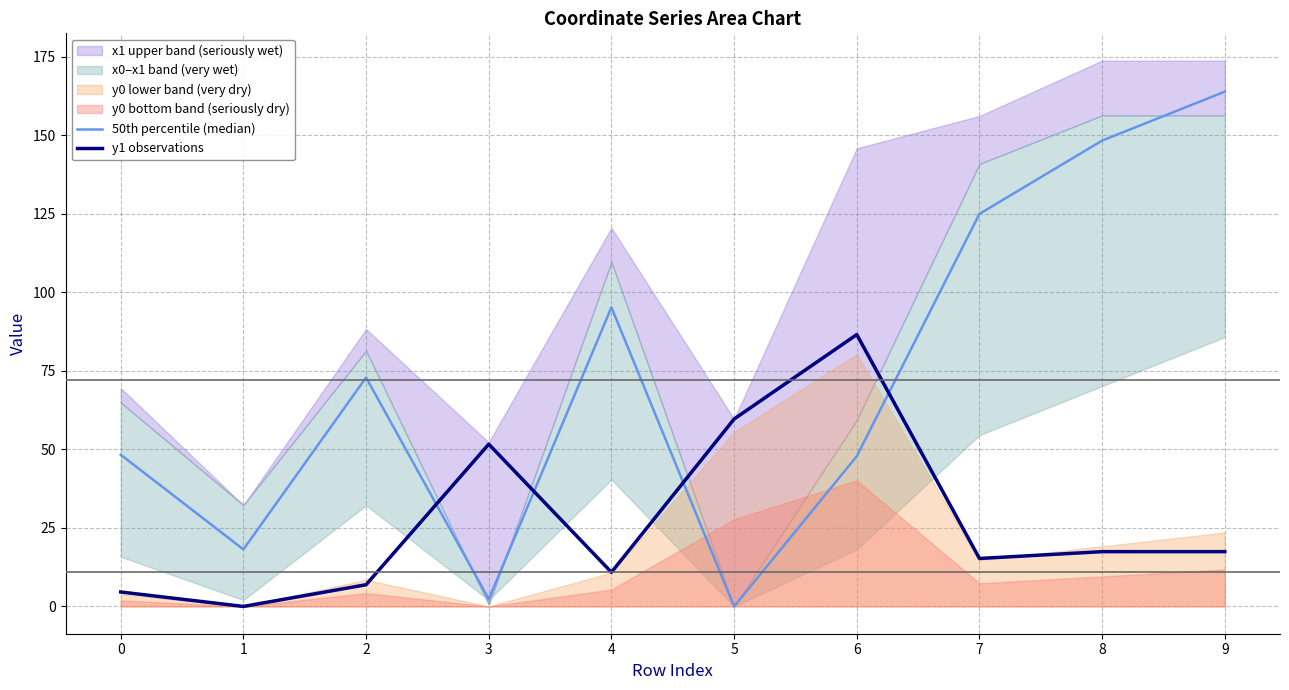

Is the value of y1 observations at 3 greater than the value of 50th percentile (median) at 6?

Yes